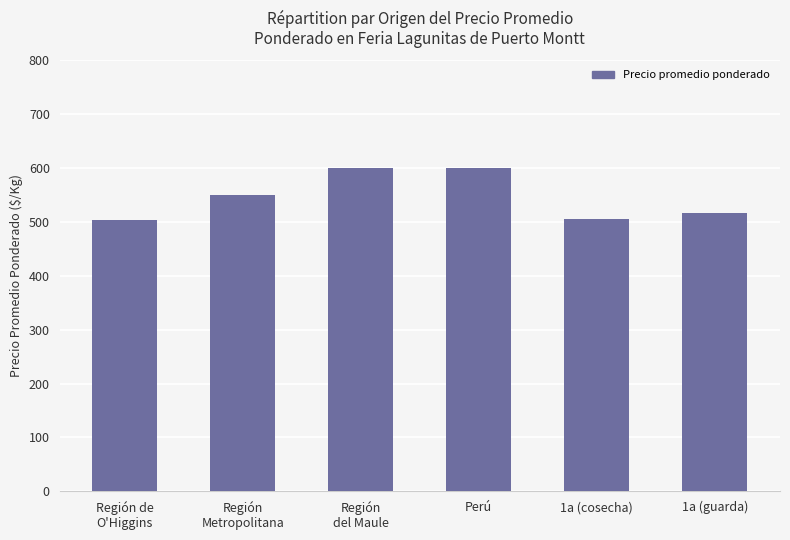

What is the average value?

546